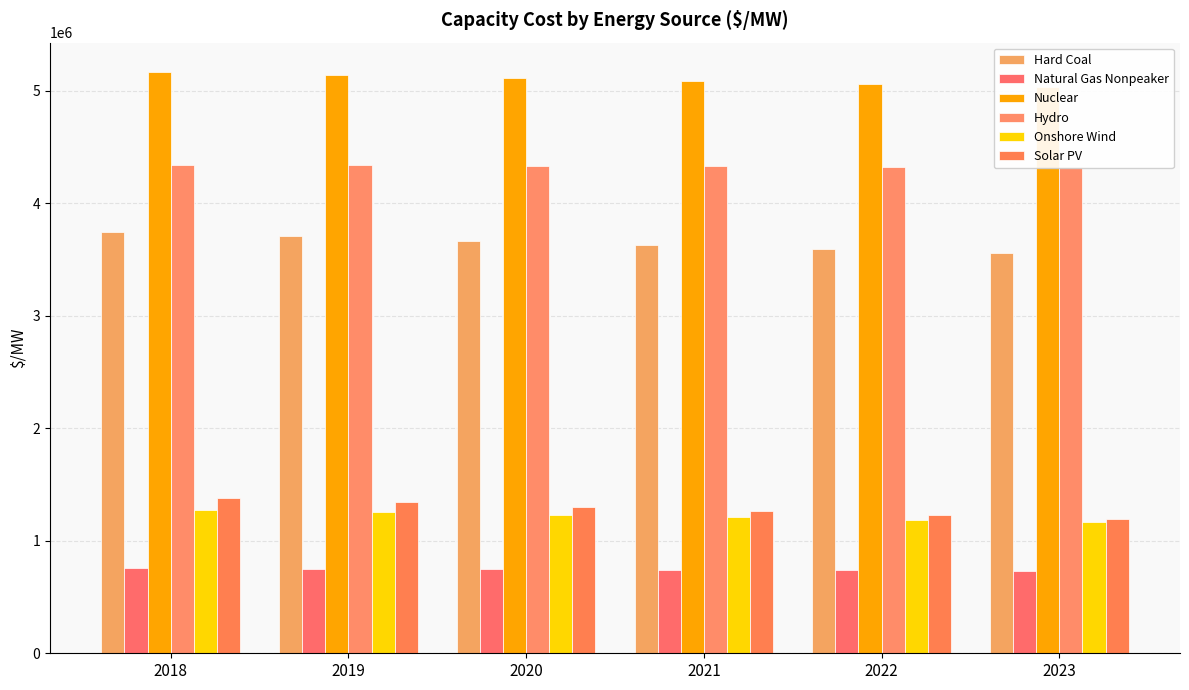

What is the greatest value displayed?

5168496.2